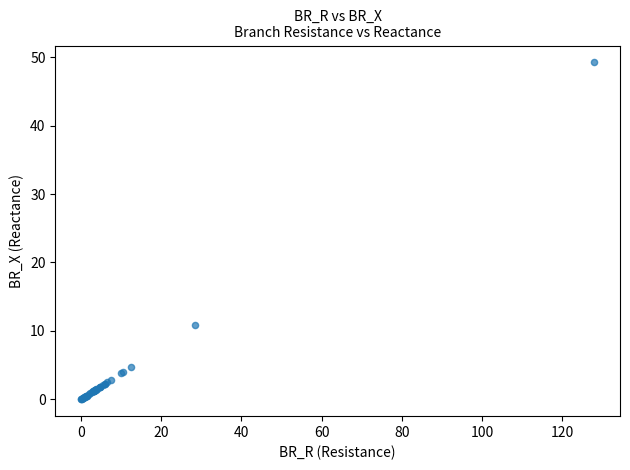

What Y value in the scatter plot is closest to 24?

10.9